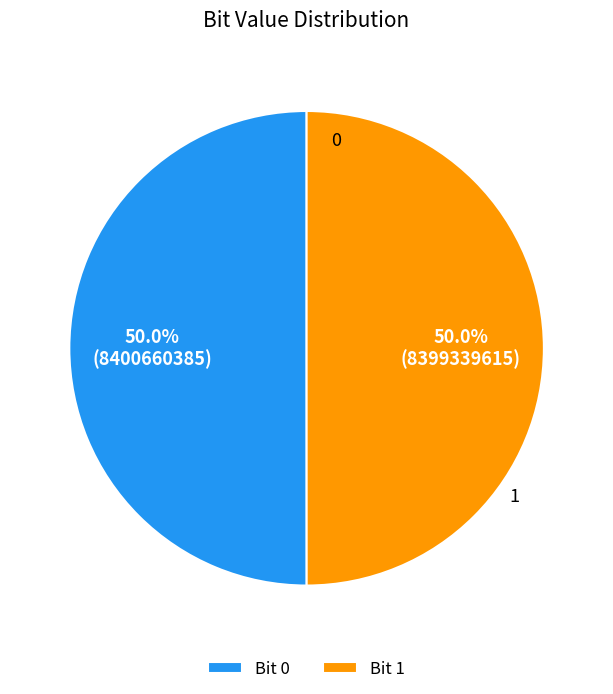

How many segments does this pie chart have?

2